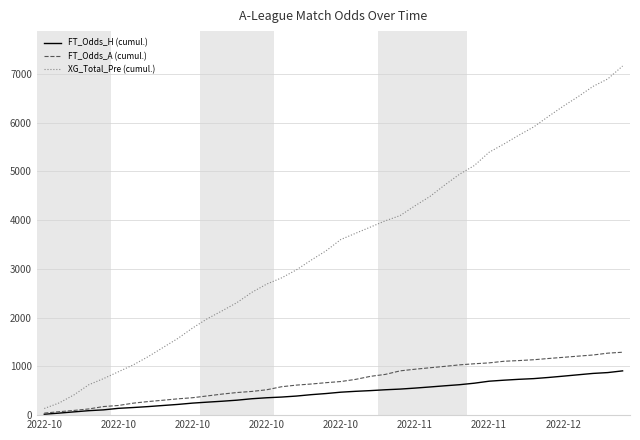

What are all the series names shown in the legend?

FT_Odds_H (cumul.), FT_Odds_A (cumul.), XG_Total_Pre (cumul.)